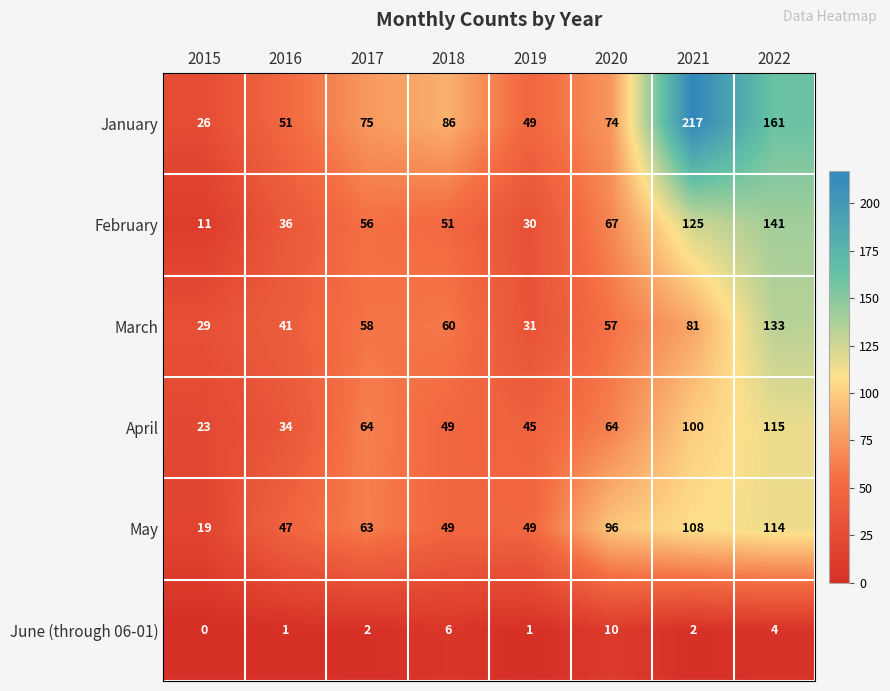

What is the difference between the second highest and minimum values in the April series?

77